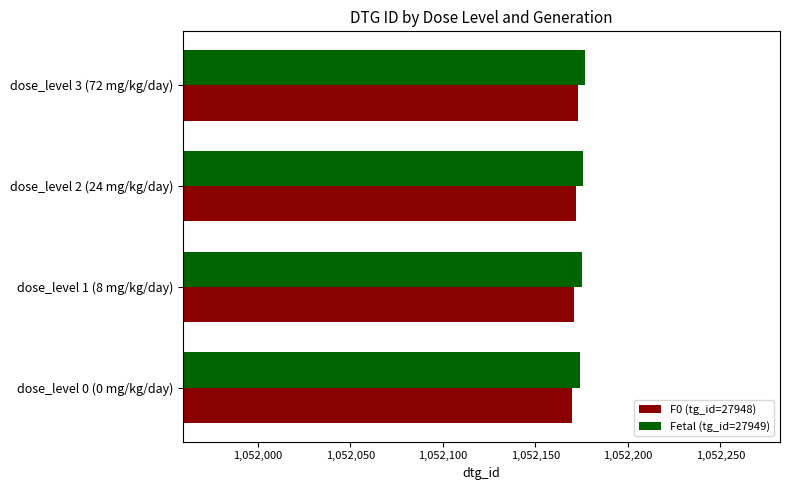

True or false: Fetal (tg_id=27949) has a value of 321266 at dose_level 3 (72 mg/kg/day).

False